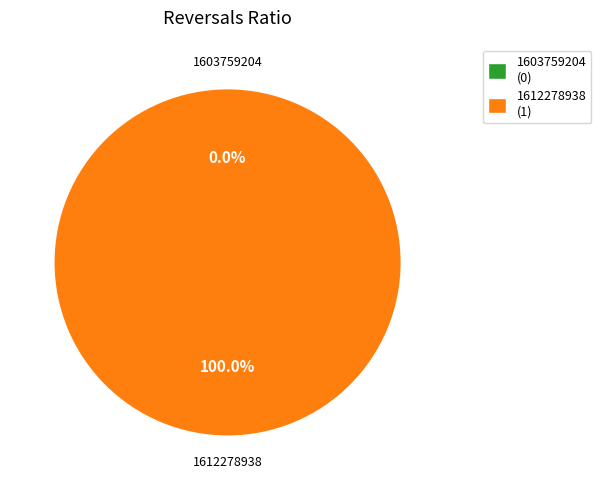

How many slices are in this pie chart?

2